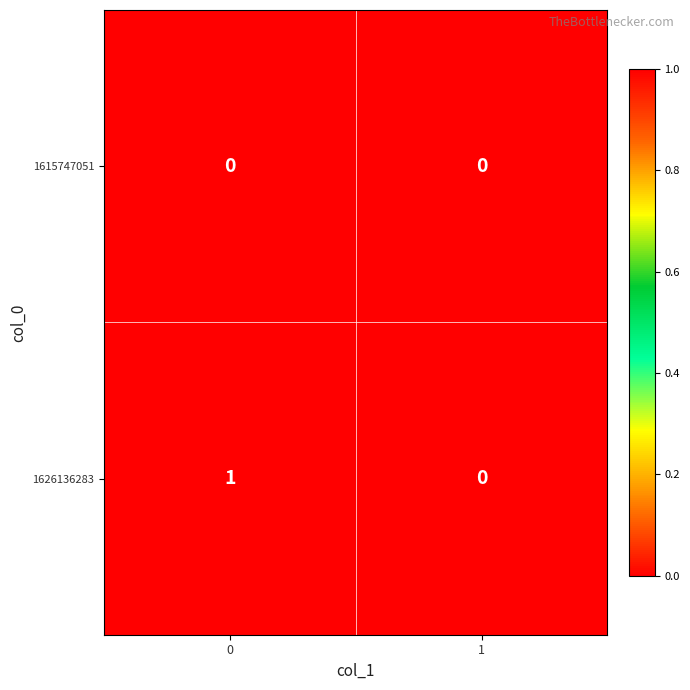

Which series changed the most between 0 and 1?

1626136283